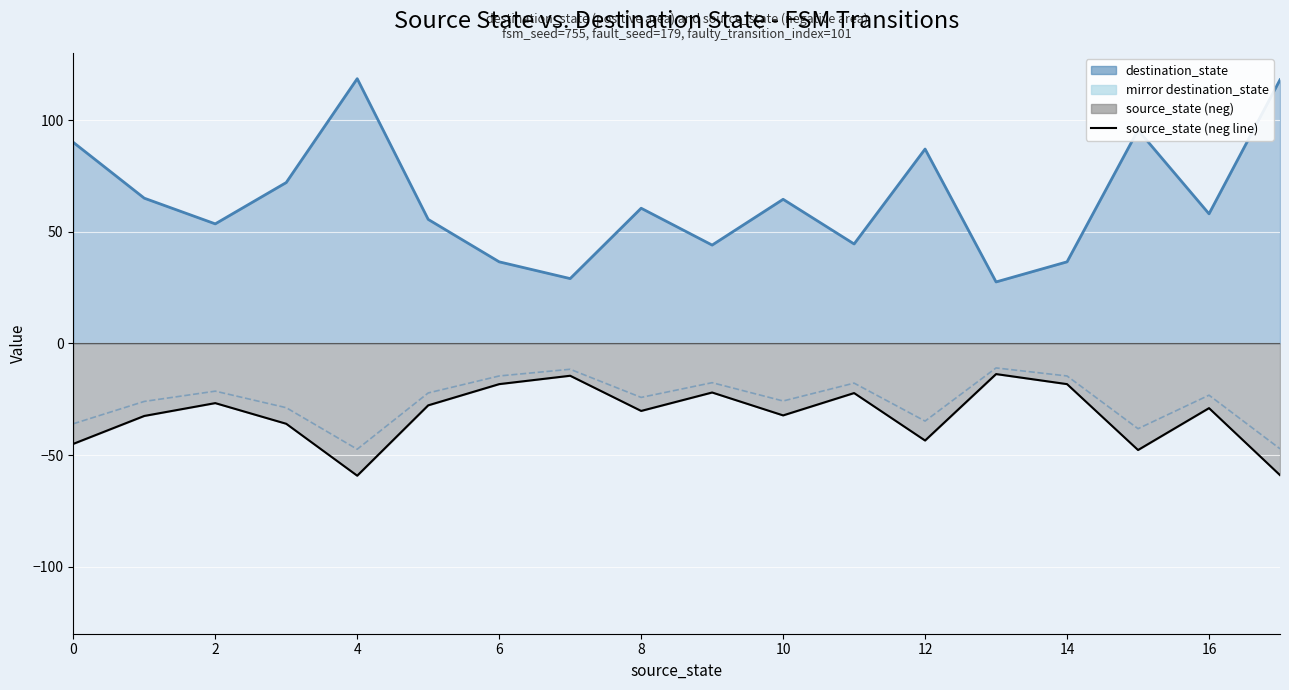

What is the greatest value displayed?

118.5